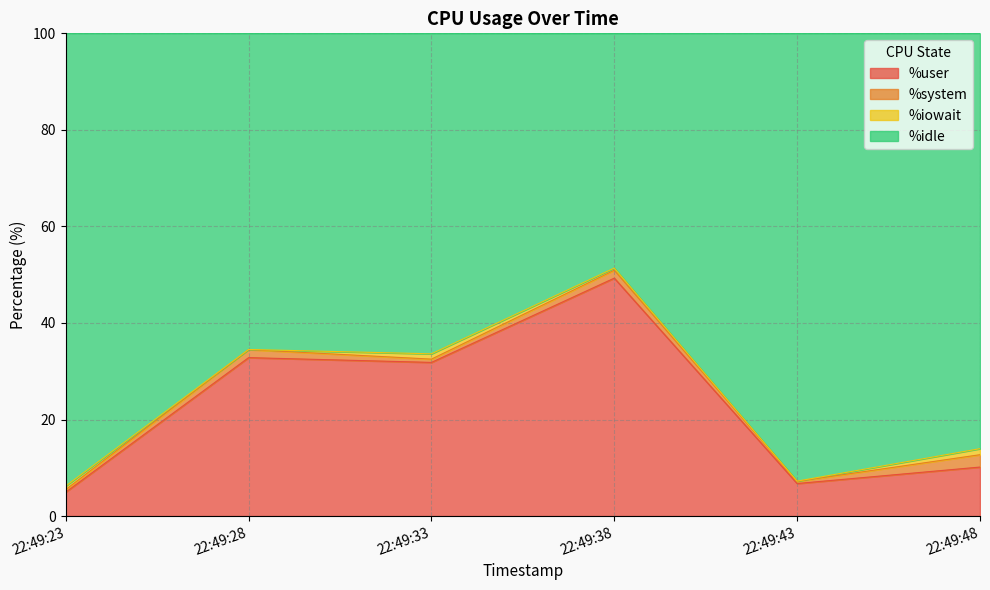

Which has a higher value, 22:49:33 or 22:49:23?

22:49:33